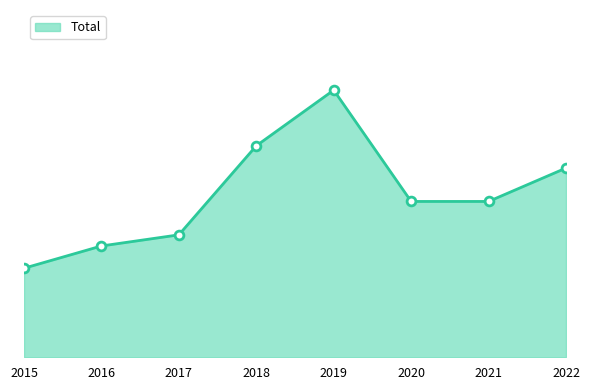

Approximately how many times larger is the value at 2019 compared to 2016?

2.4